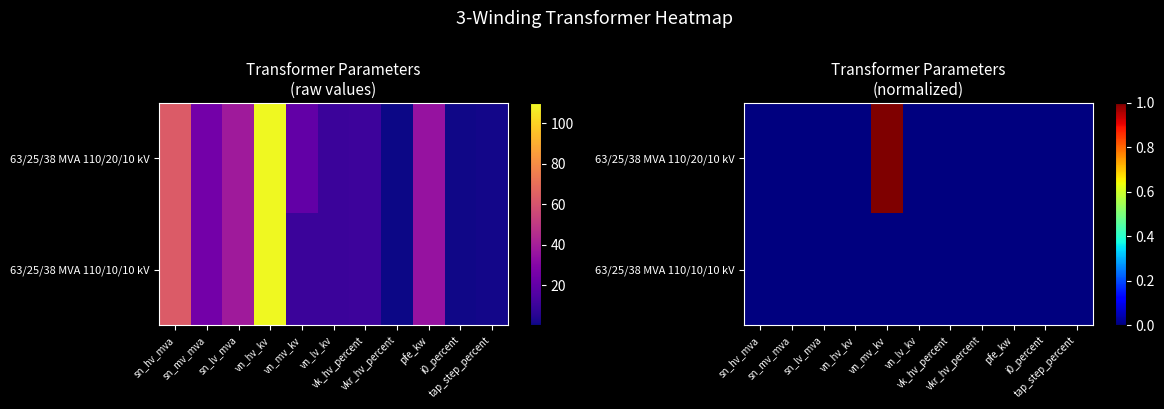

The 63/25/38 MVA 110/20/10 kV series shows 0 at vkr_hv_percent. True or false?

True